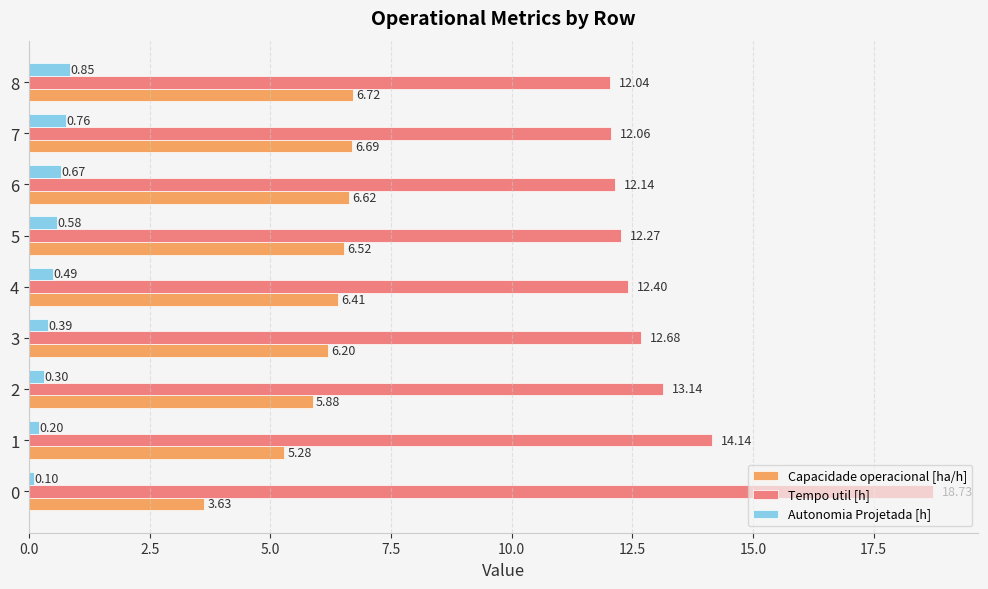

Which series has the widest spread of values?

Tempo util [h]